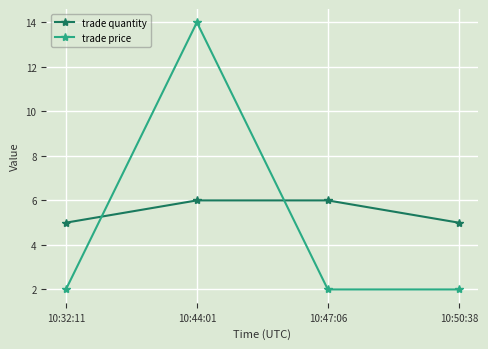

List the series in order of their overall mean, lowest first.

trade price, trade quantity